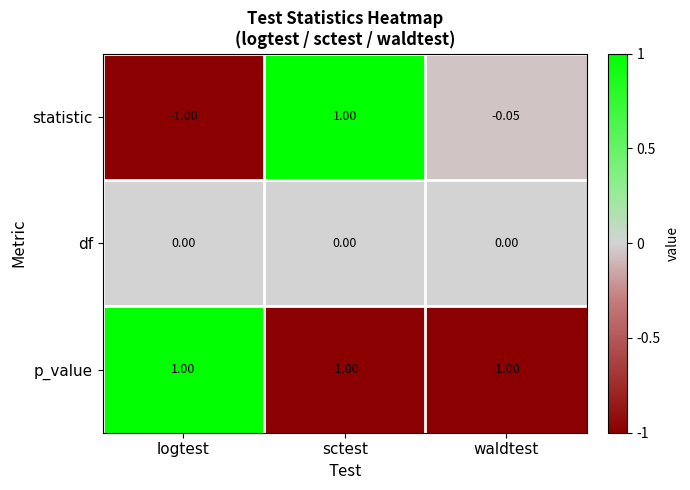

What is the spread (max minus min) of values at waldtest?

1.0